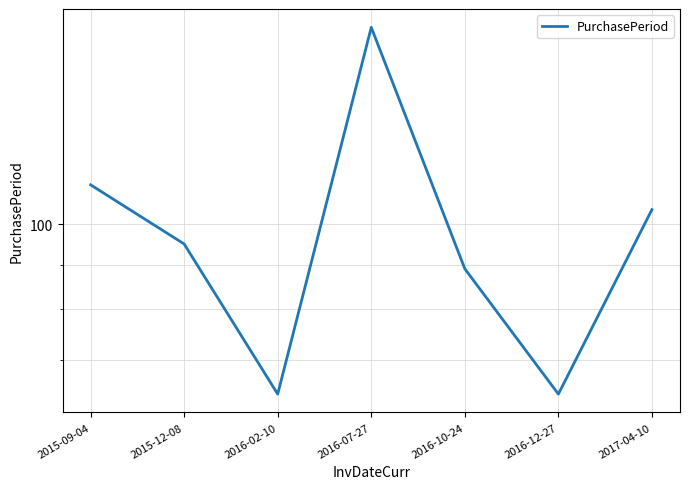

Where does the data first go above 95?

2015-09-04